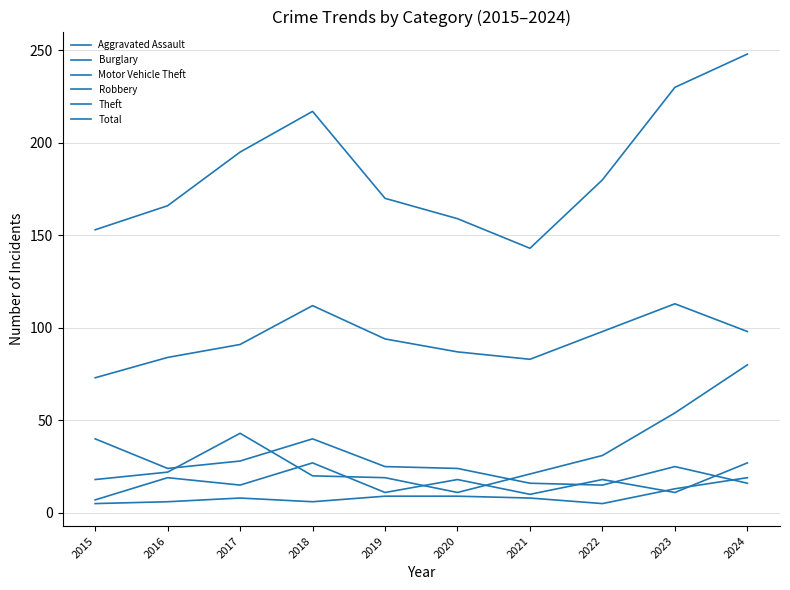

How many lines are shown in the chart?

6